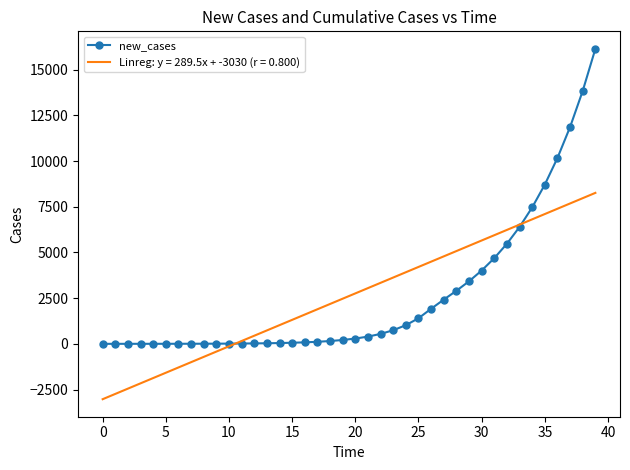

Rank the series by their maximum value, from highest to lowest.

new_cases, Linreg: y = 289.5x + -3030 (r = 0.800)